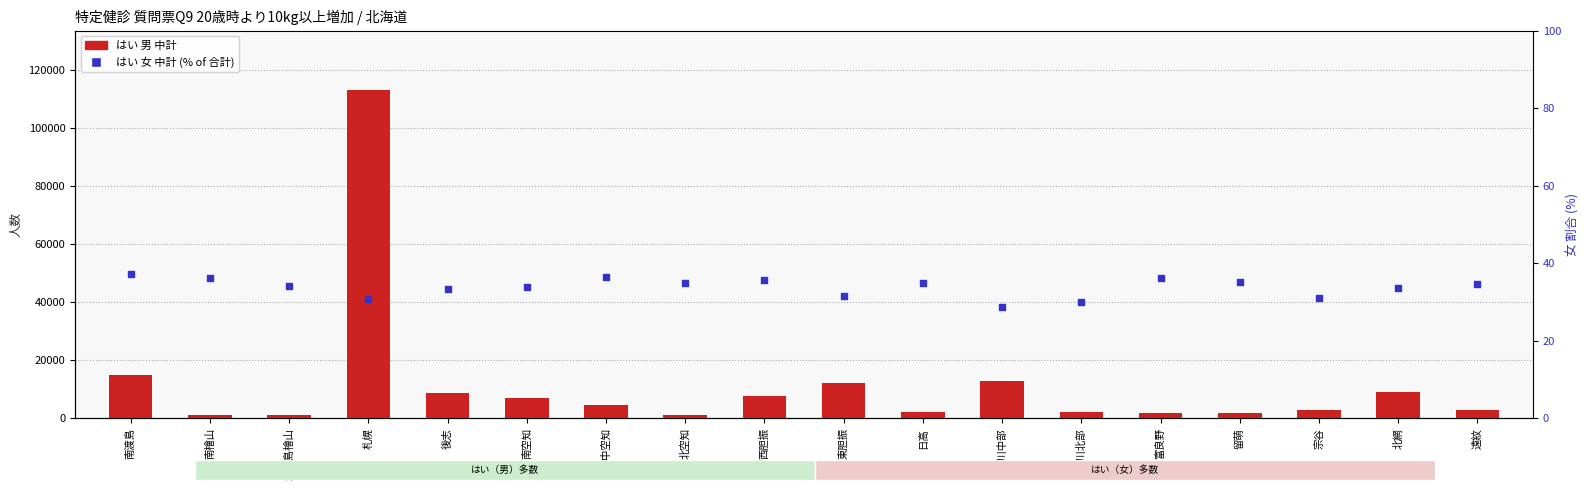

Which series has the largest Y range (max minus min)?

はい 男 中計